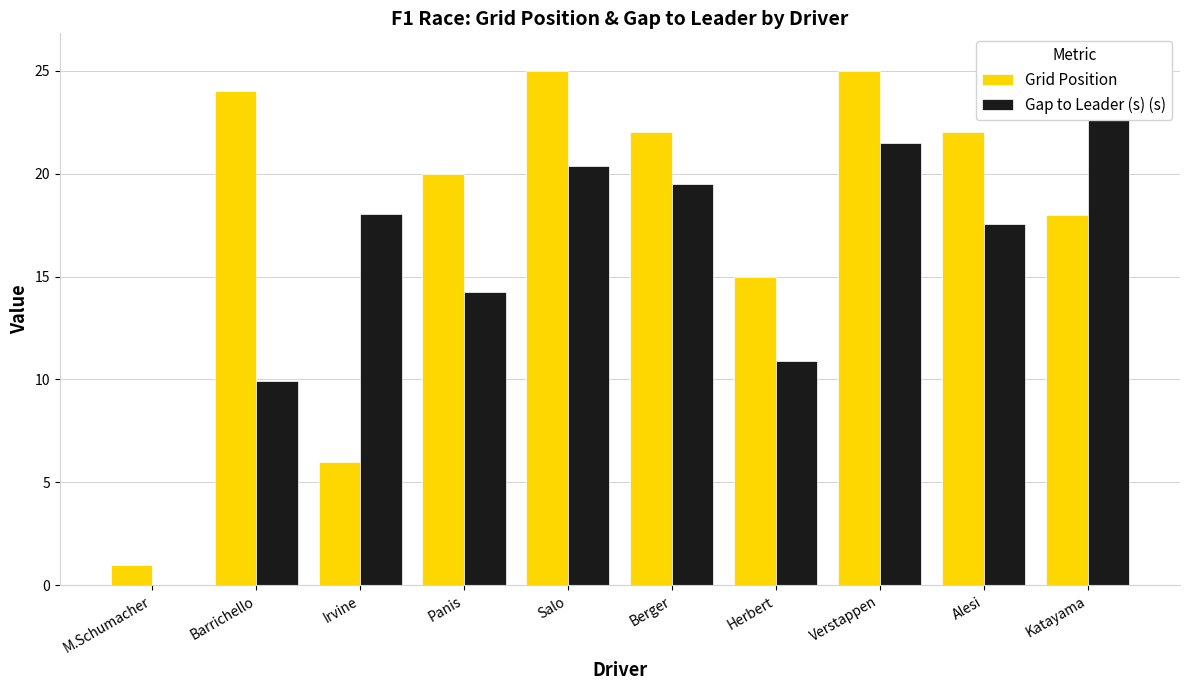

What is the difference between the second highest and second lowest values in the Grid Position series?

19.0